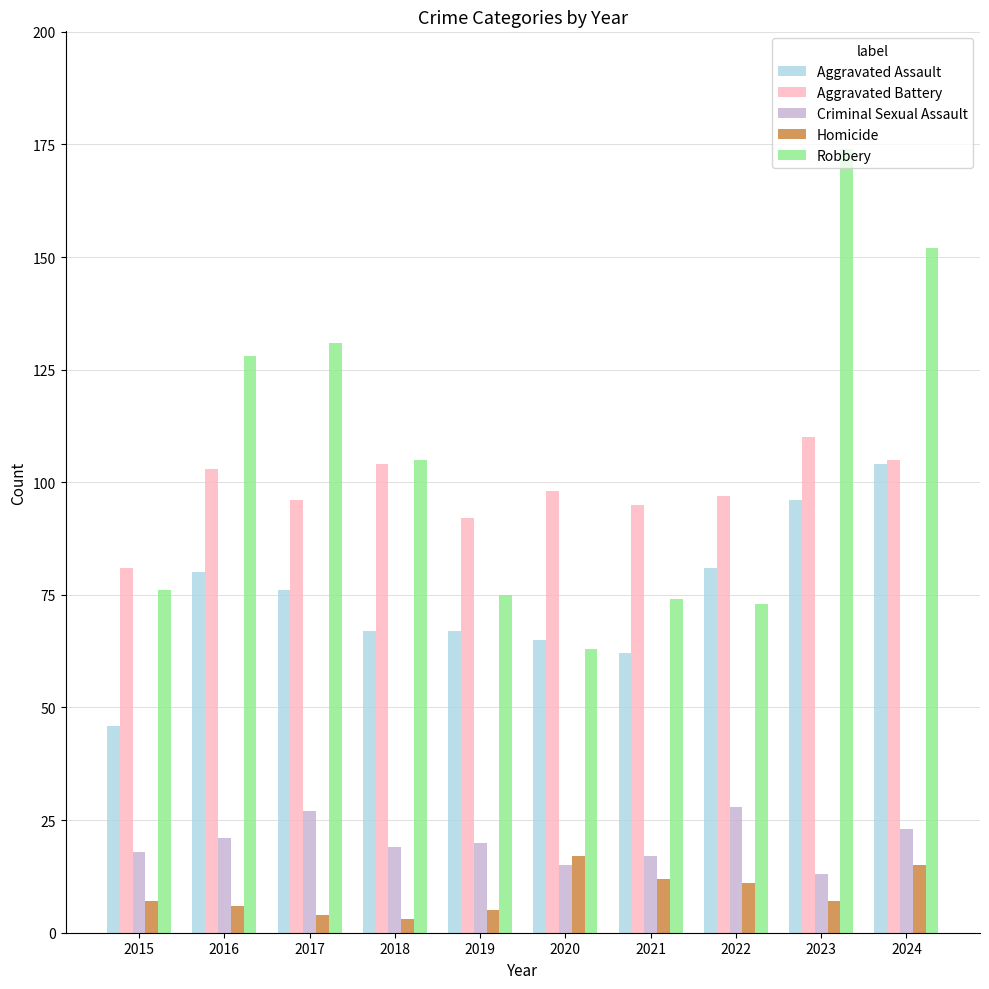

Reading left to right, what are all the values shown in this chart?

Aggravated Assault: 46	80	76	67	67	65	62	81	96	104
Aggravated Battery: 81	103	96	104	92	98	95	97	110	105
Criminal Sexual Assault: 18	21	27	19	20	15	17	28	13	23
Homicide: 7	6	4	3	5	17	12	11	7	15
Robbery: 76	128	131	105	75	63	74	73	174	152